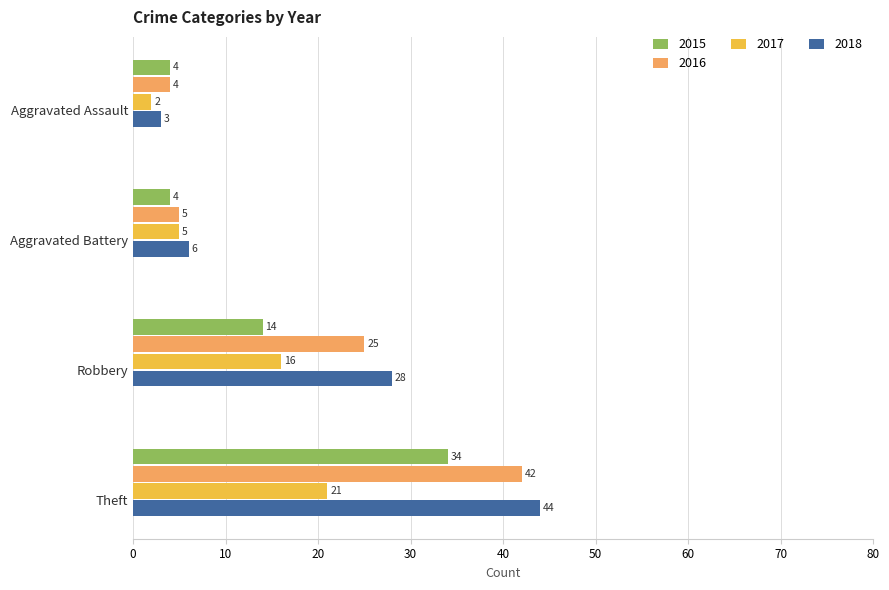

At how many categories does at least one series exceed 32?

1